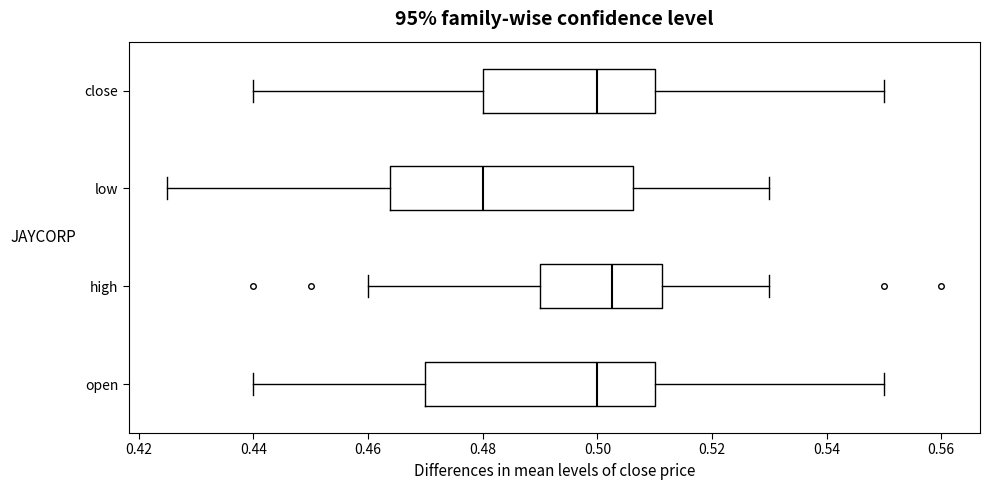

Reading bottom to top, transcribe this box plot: for each box, give where its median line is, the range the box spans, and where its two whiskers end, as read against the x-axis. The values are not printed on the chart, so give them approximately, as read against the axis.

open: median 0.500, box 0.470 to 0.510, whiskers 0.440 to 0.550
high: median 0.502, box 0.490 to 0.512, whiskers 0.460 to 0.530
low: median 0.480, box 0.464 to 0.506, whiskers 0.426 to 0.530
close: median 0.500, box 0.480 to 0.510, whiskers 0.440 to 0.550